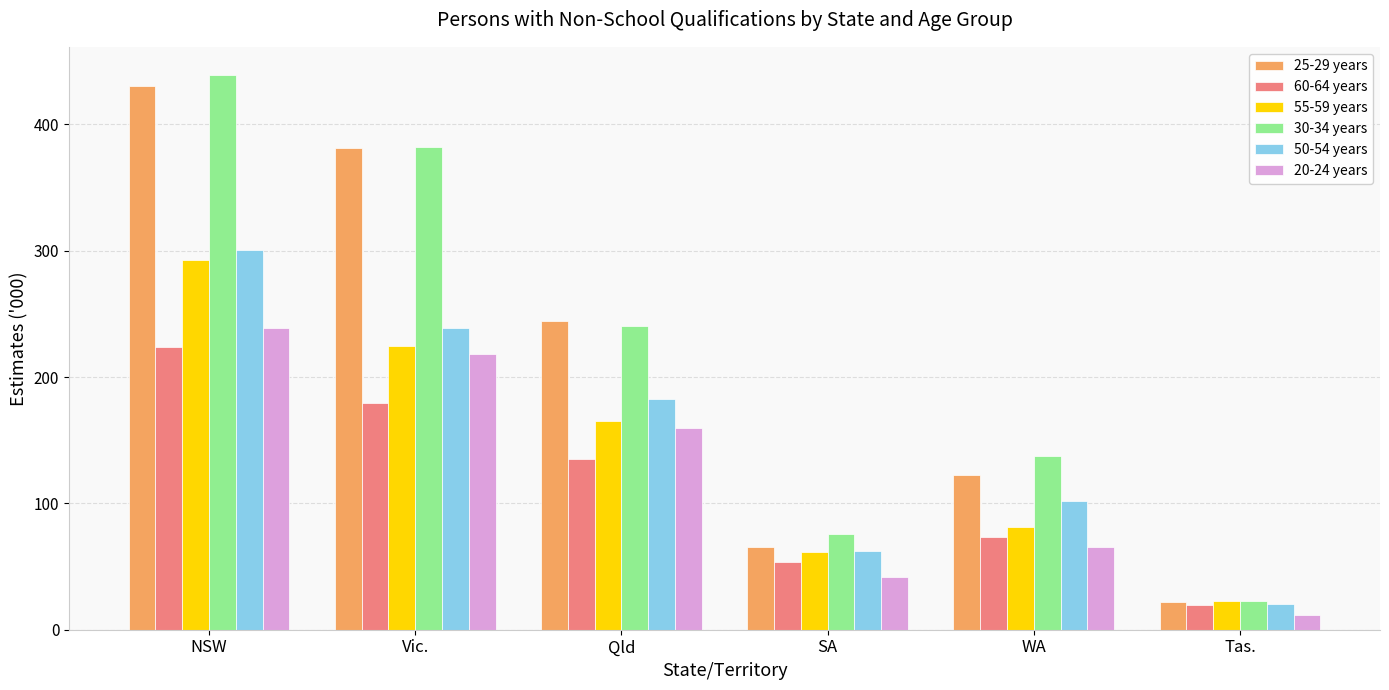

List the series in order of their peak value, lowest first.

60-64 years, 20-24 years, 55-59 years, 50-54 years, 25-29 years, 30-34 years